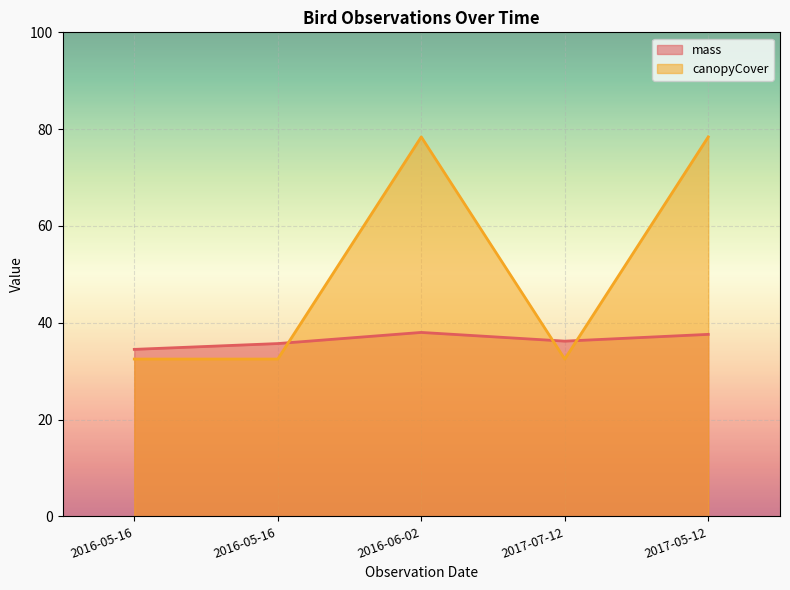

What is the value of the canopyCover point at the 4th from the left?

32.5